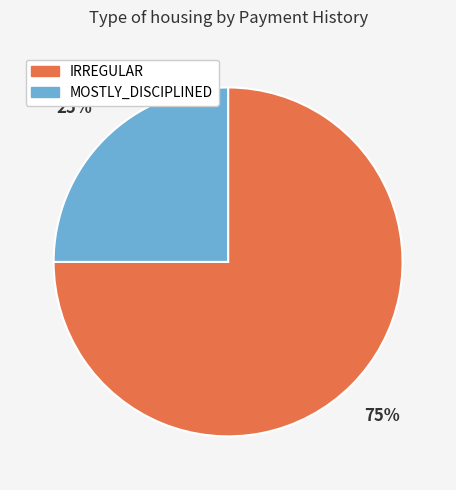

To the nearest percent, what is the difference between the largest and smallest slice percentages?

50%